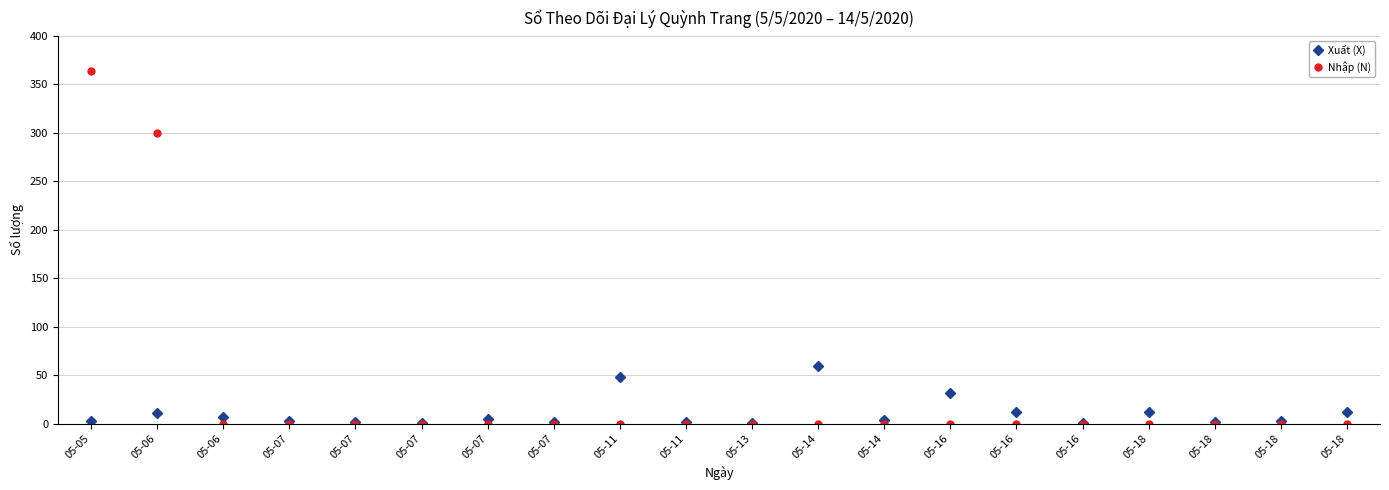

What is the sum of all Xuất (X) values?

222